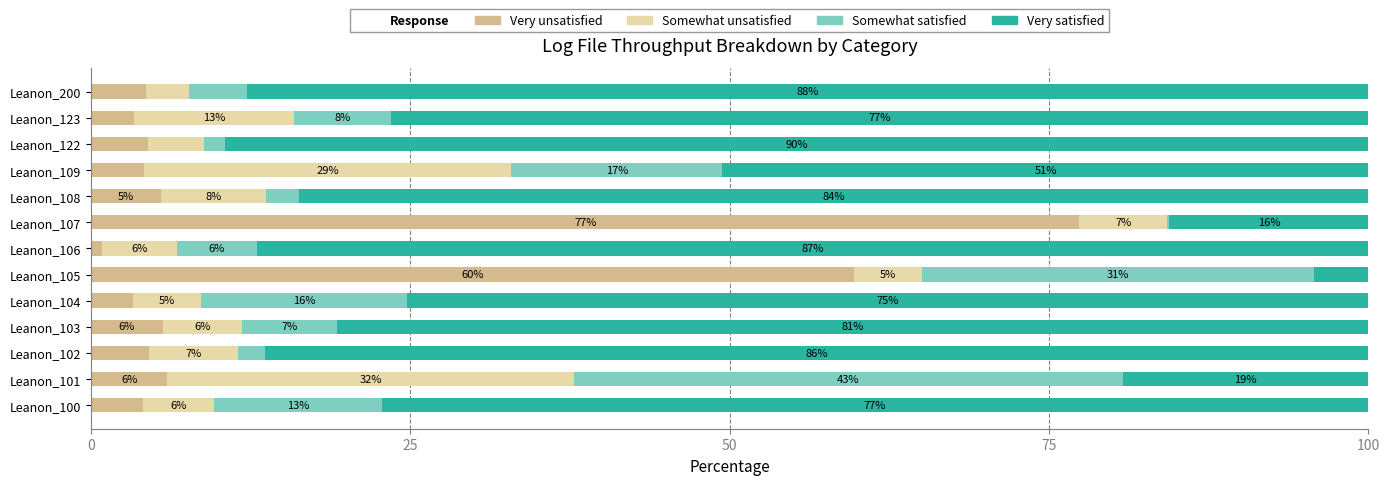

The value of Very unsatisfied at Leanon_101 is 6.0. True or false?

True